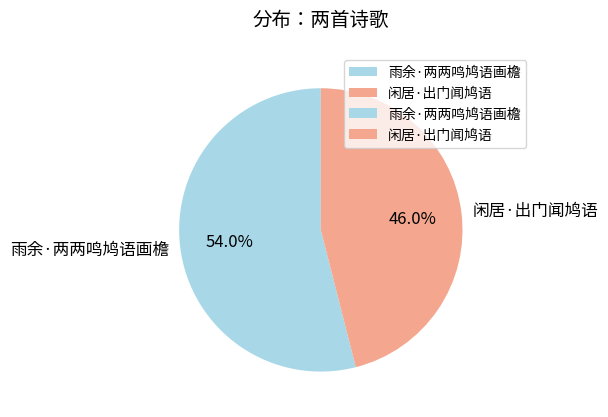

To the nearest percent, what is the average slice percentage?

50%